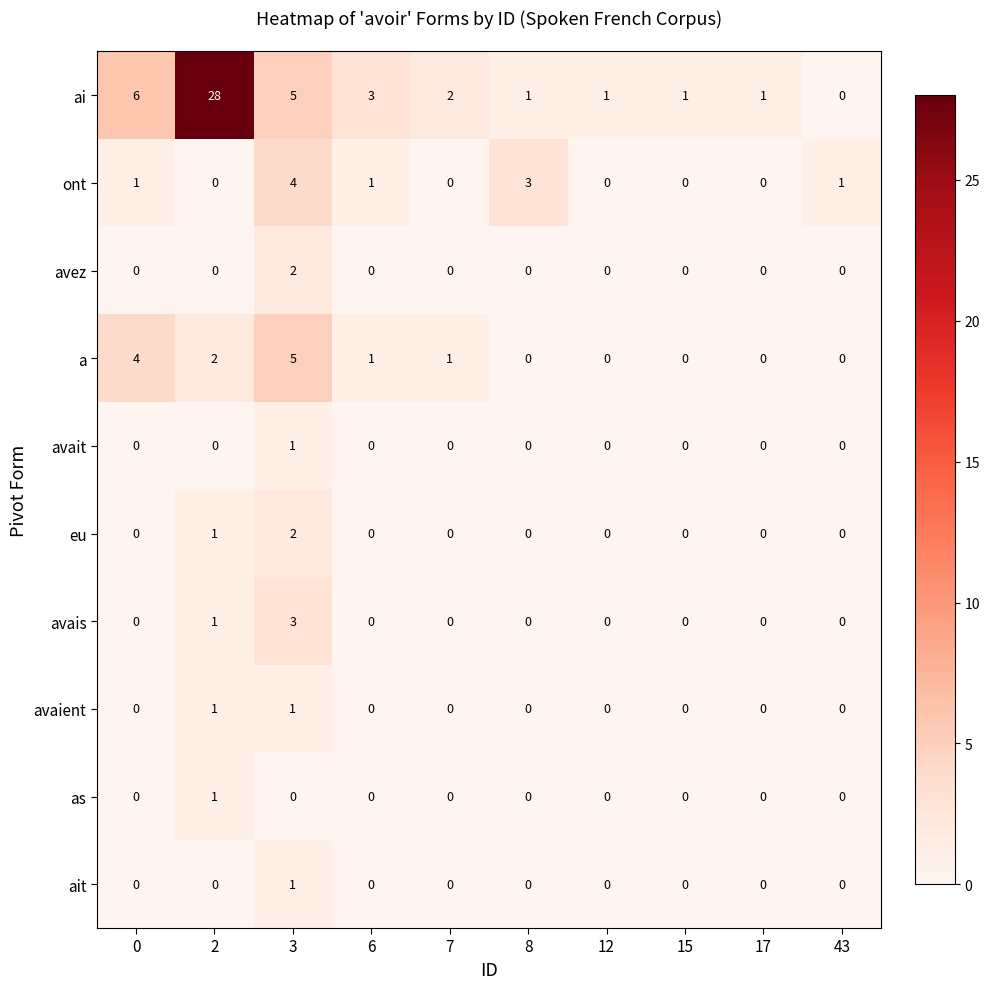

How many values in the ait series exceed 0?

1